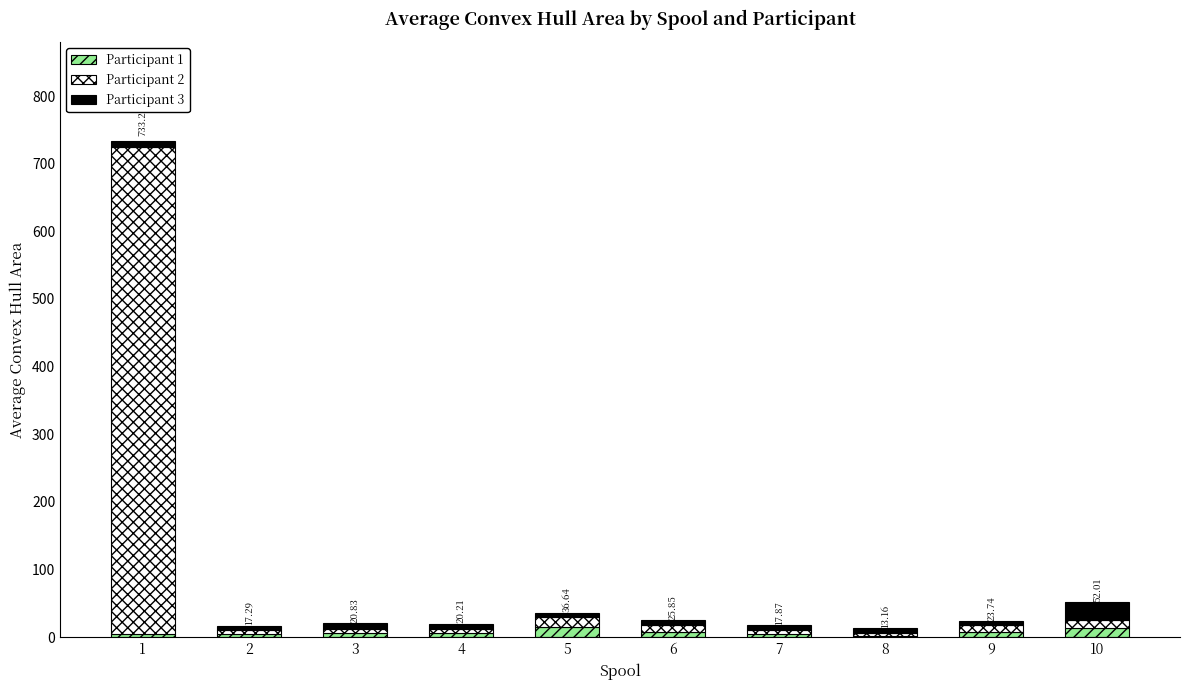

What is the sum of all Participant 3 values?

92.3